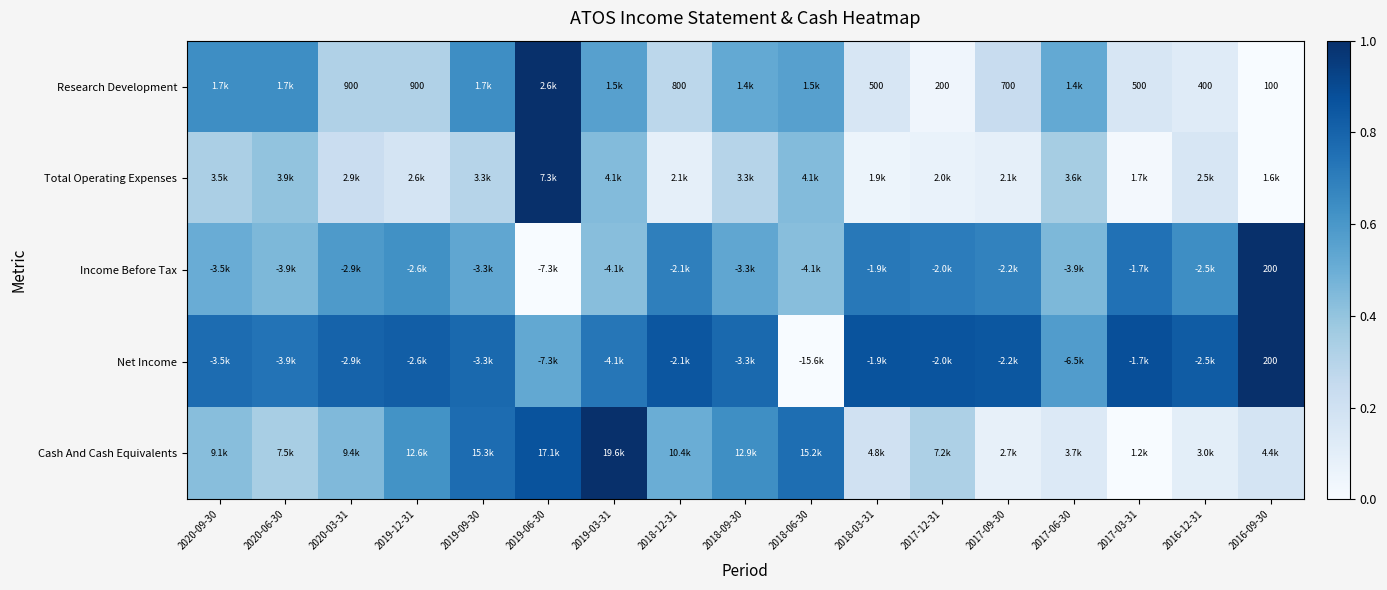

Which category has the highest value in the Cash And Cash Equivalents series?

2019-03-31